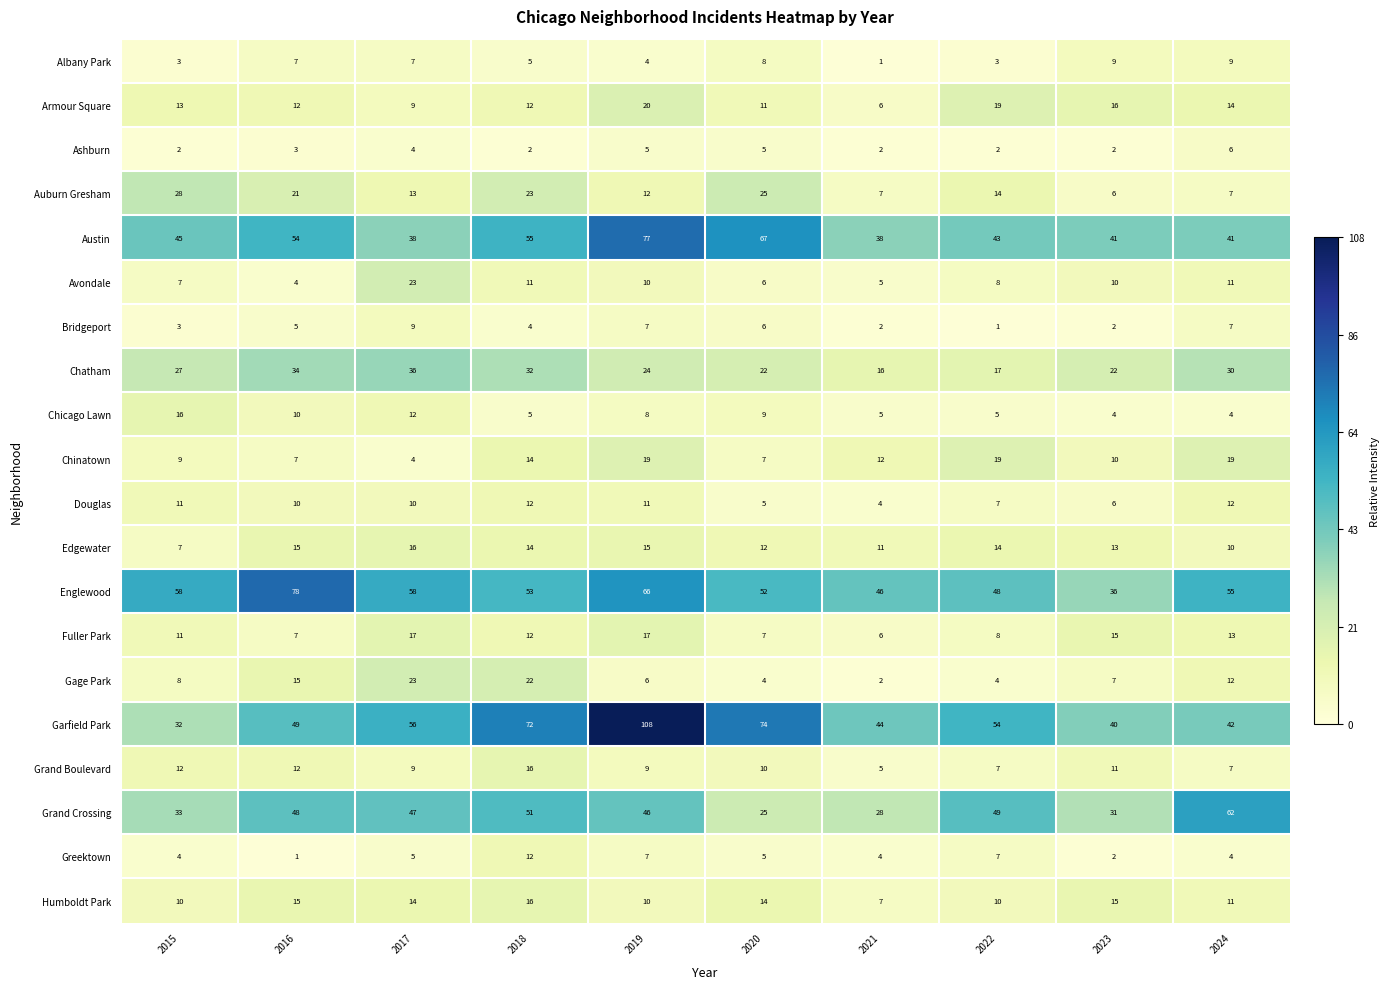

What is the sum of all Albany Park values?

56